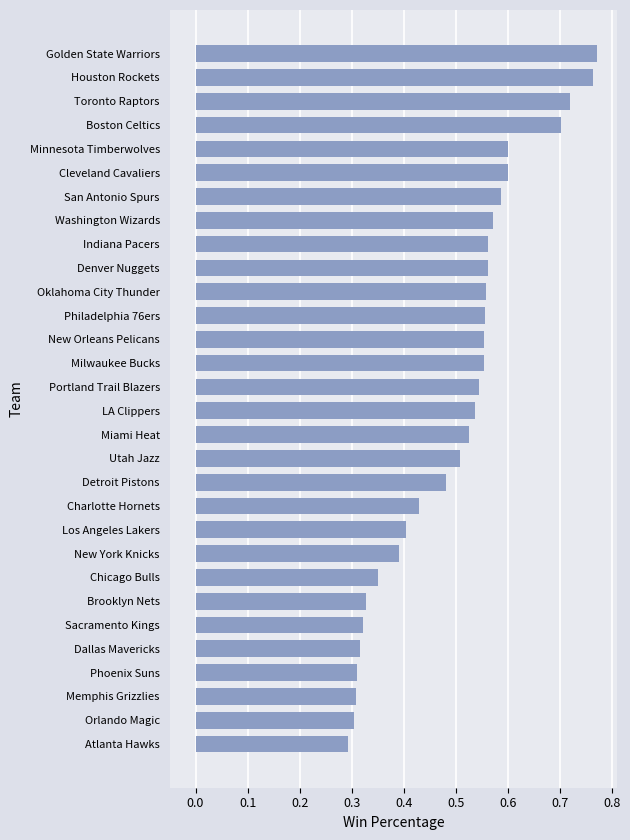

Which category has the highest value across all series?

Golden State Warriors